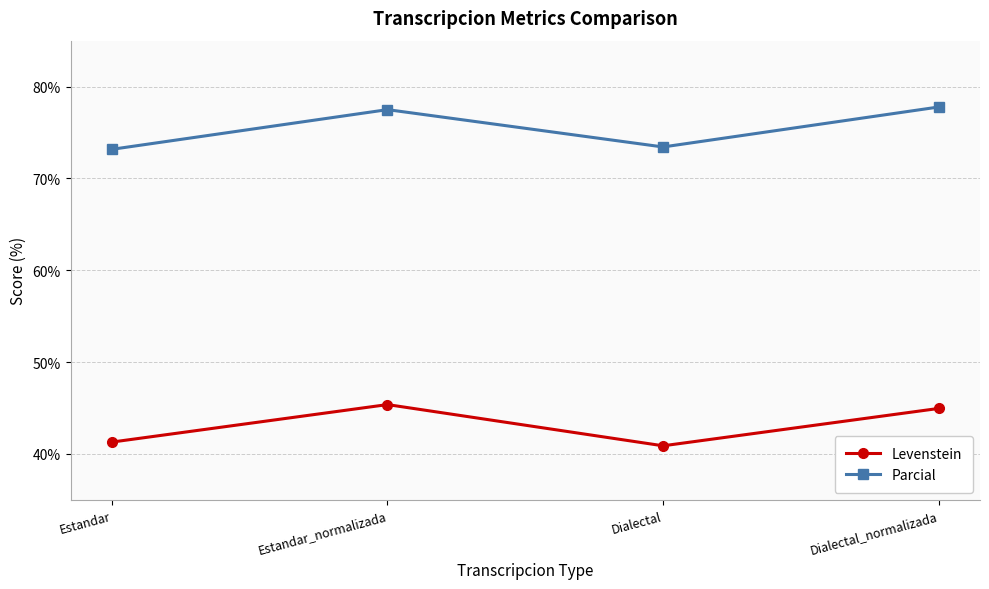

Is the value of Levenstein at Dialectal_normalizada greater than the value of Parcial at Estandar?

No